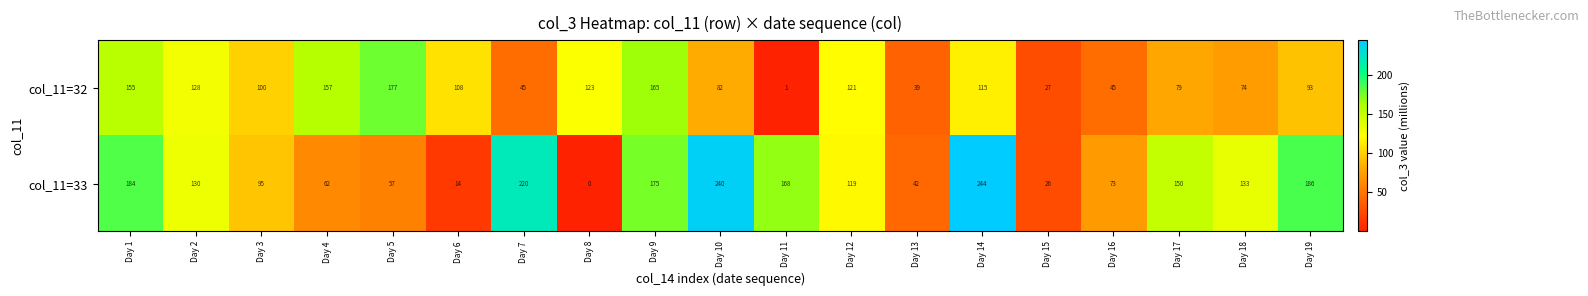

The col_11=32 series shows 155 at Day 1. True or false?

True